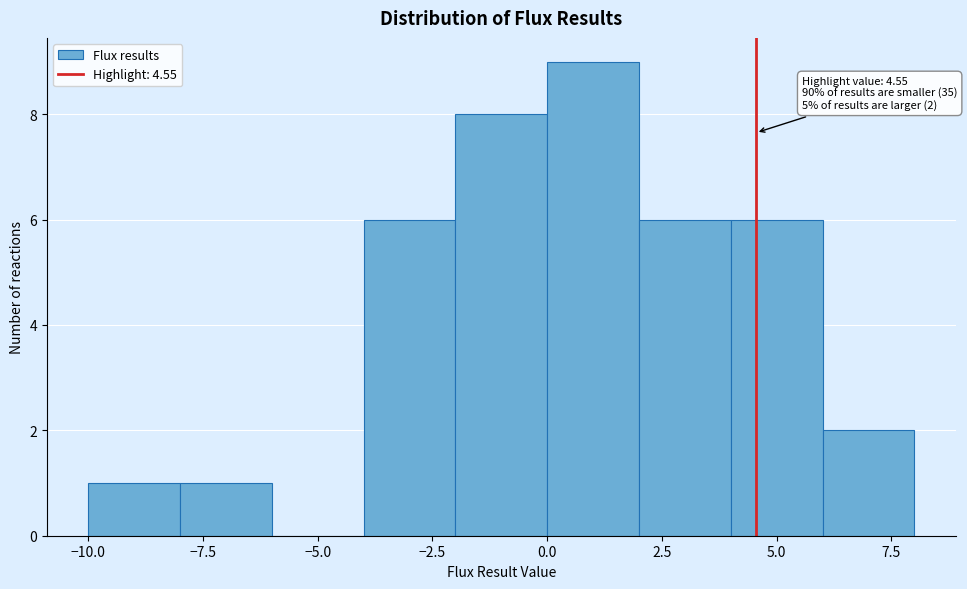

Which range on the x-axis has the tallest bar?

0 to 2